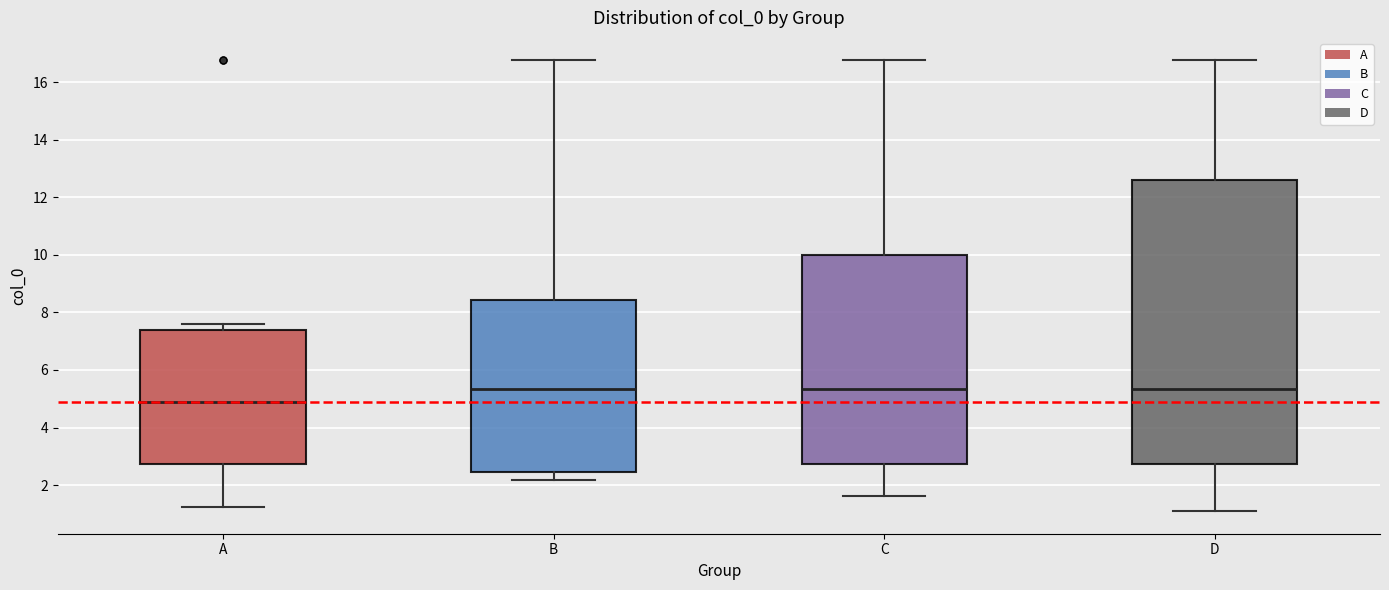

Which box is the tallest, from its lower edge to its upper edge?

D